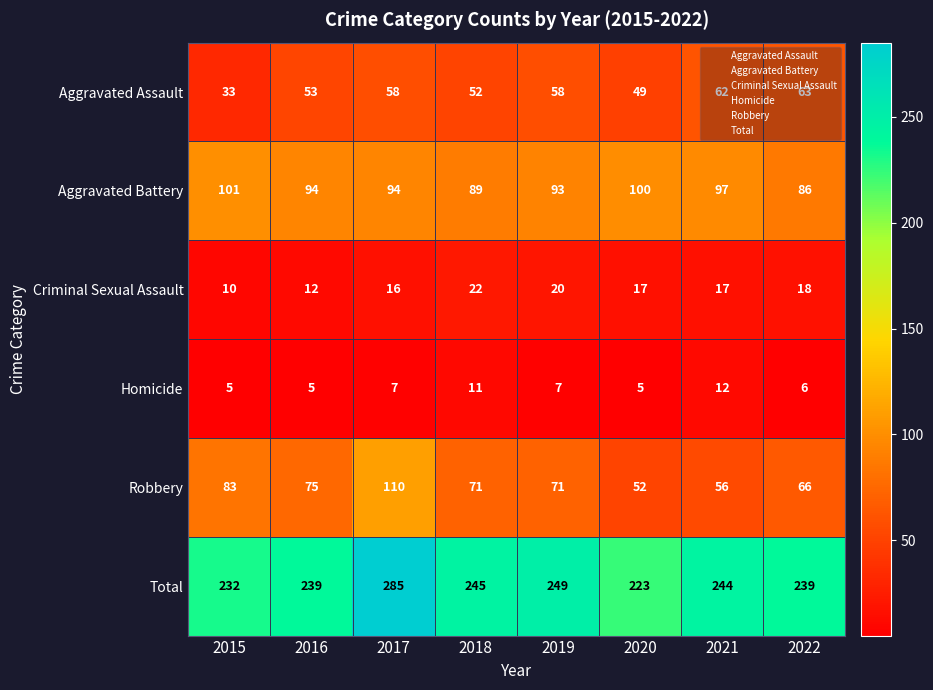

What is the difference between the second highest and minimum values in the Aggravated Assault series?

29